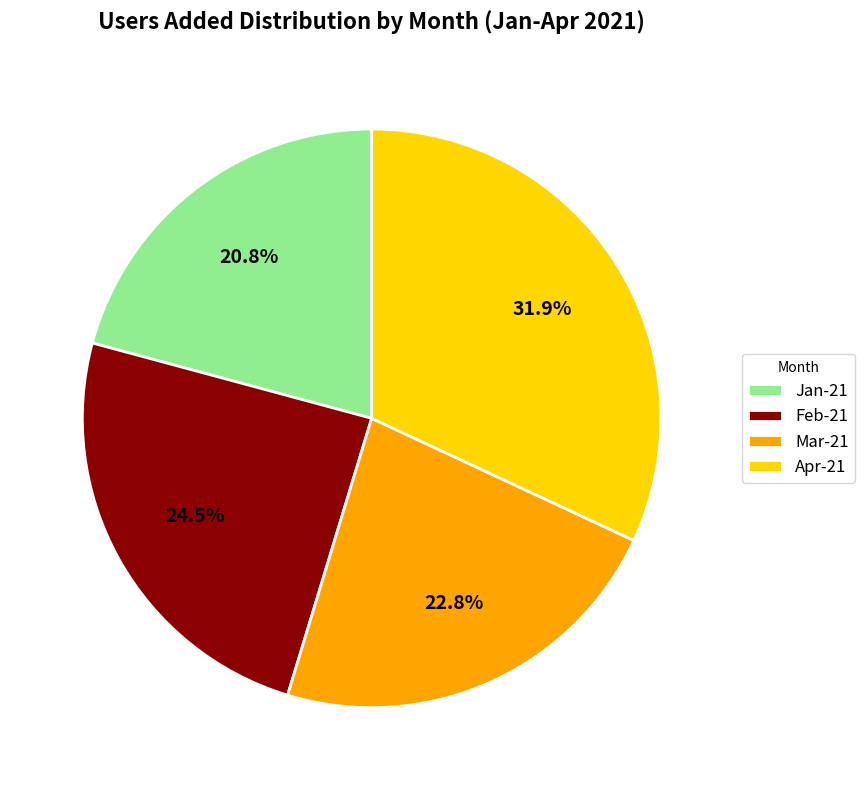

To the nearest percent, what is the difference between the largest and smallest slice percentages?

11%